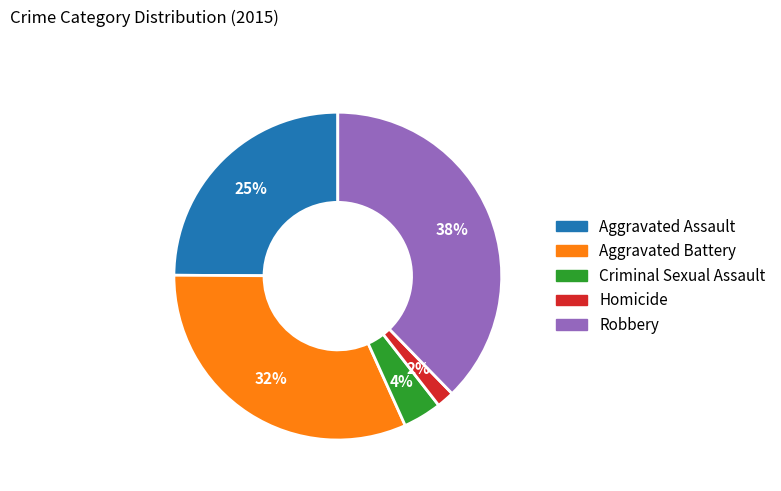

Do Homicide and Aggravated Assault together represent more than half of the pie?

No